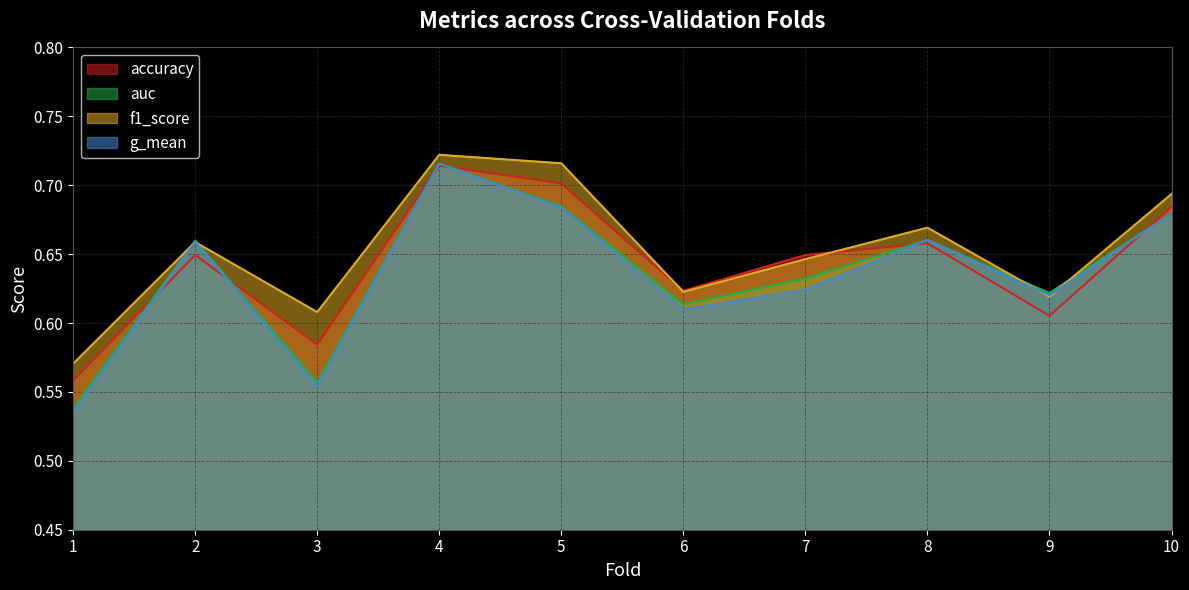

Which series has the largest total across all categories?

f1_score